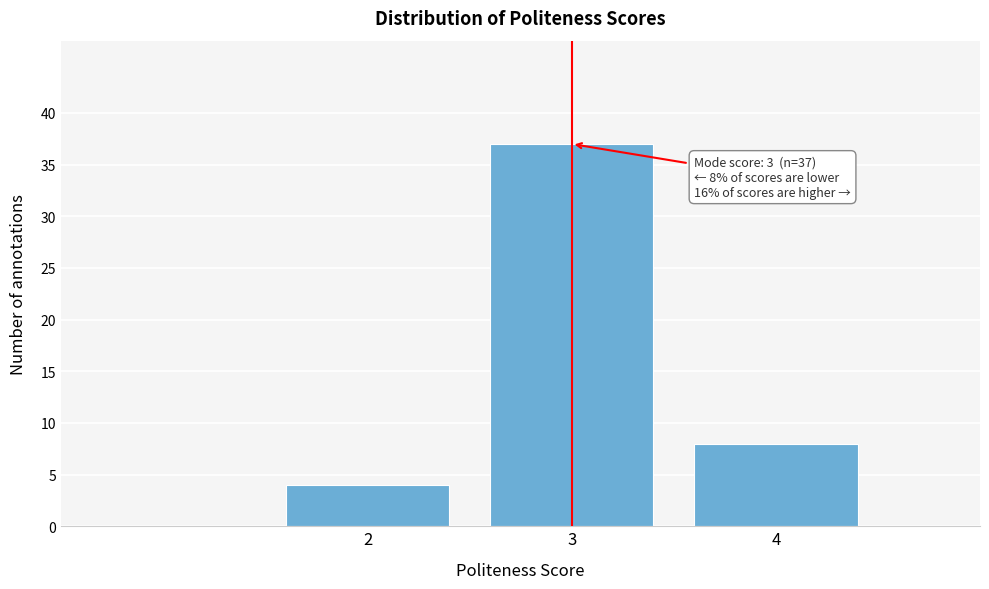

Reading right to left, transcribe all the data shown in this chart.

4=8	3=37	2=4